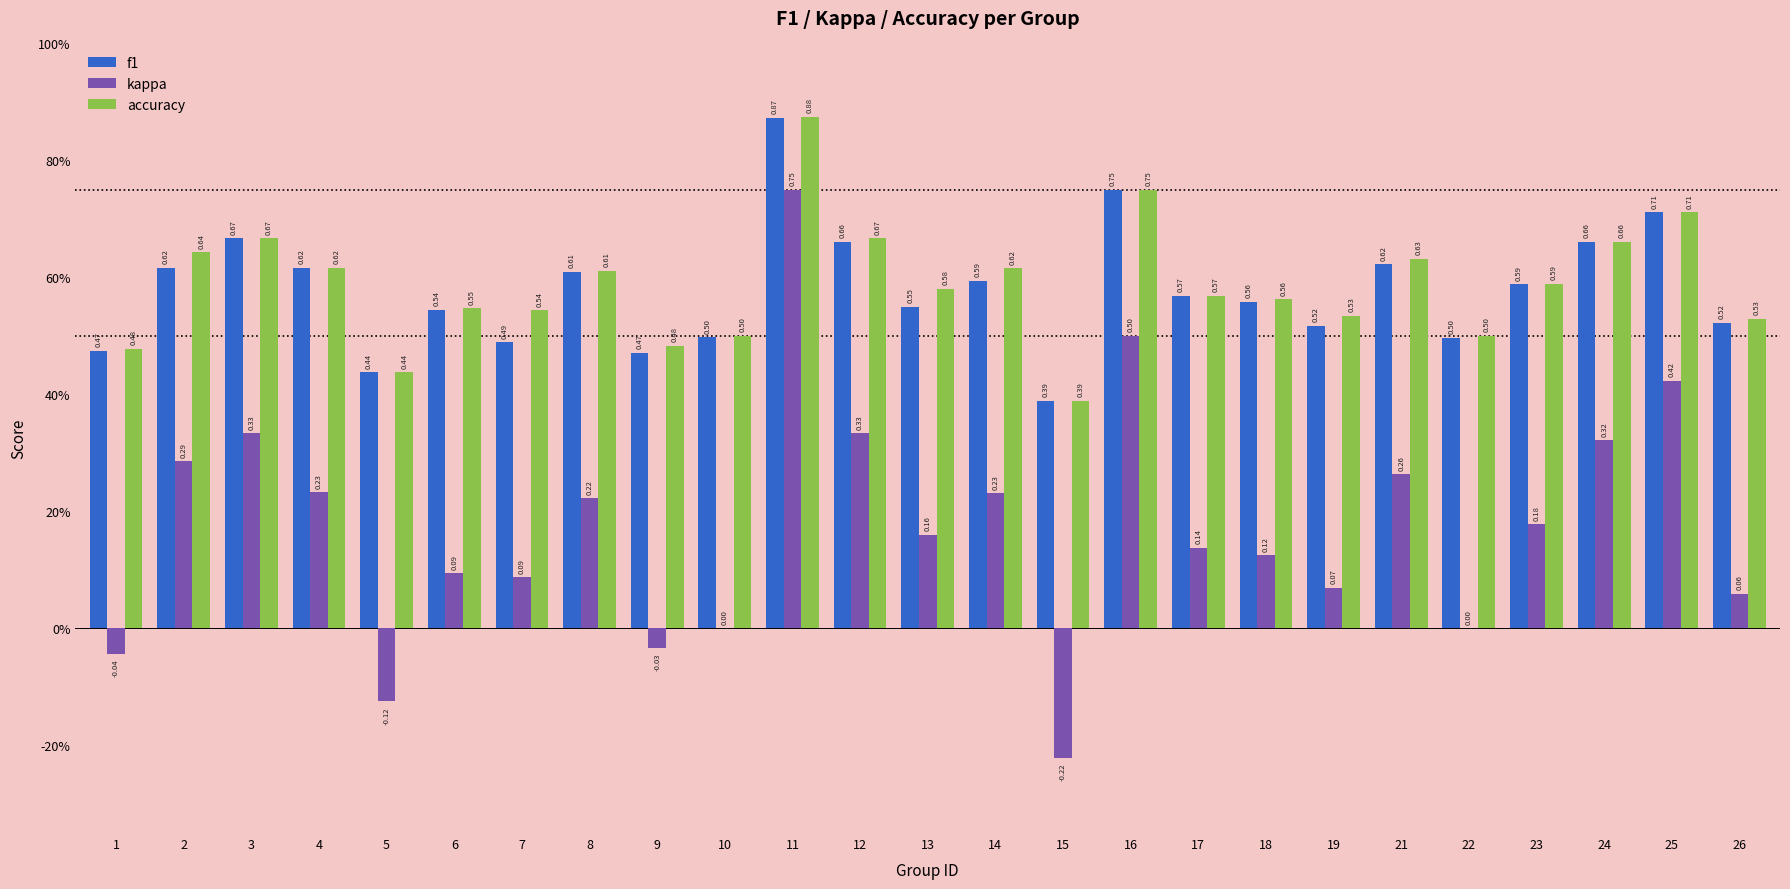

What are all the series names shown in the legend?

f1, kappa, accuracy